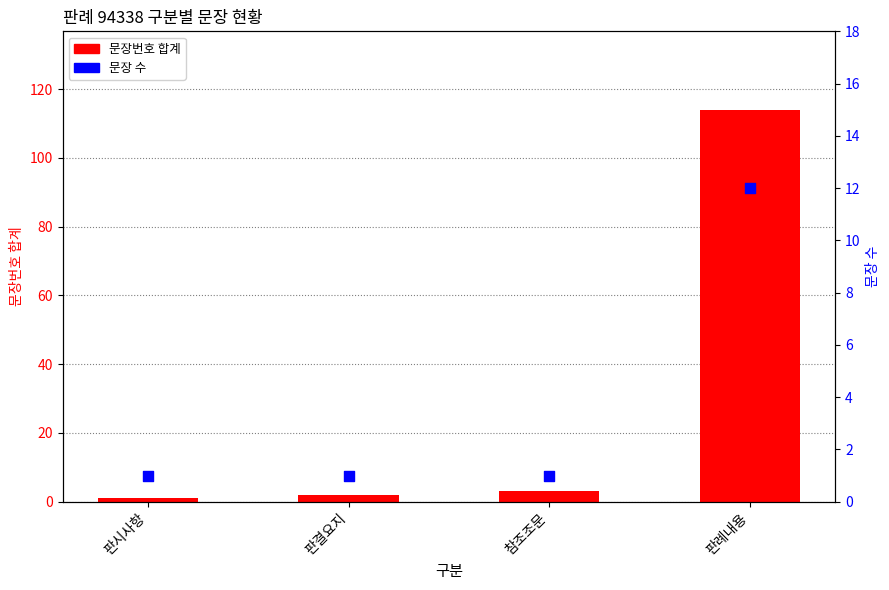

Which series contains the lowest Y value?

문장번호 합계